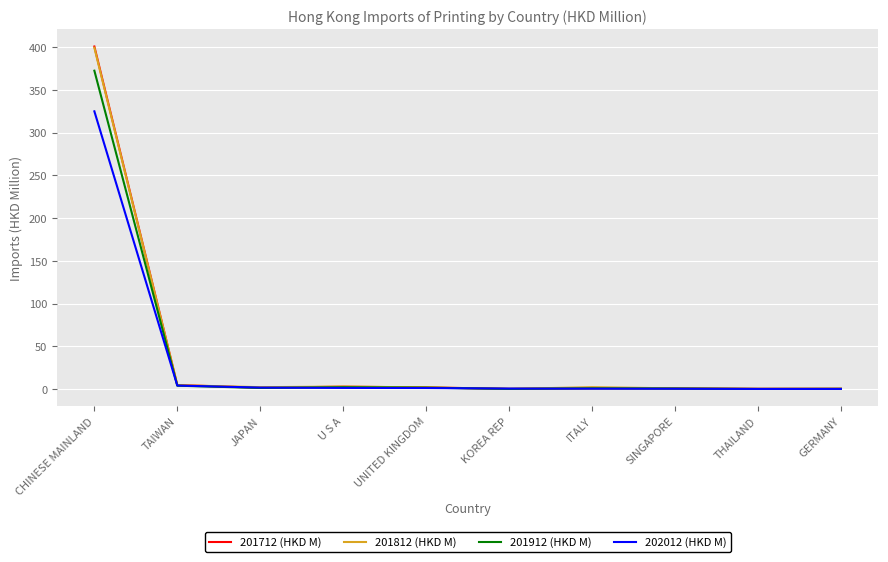

How many series are shown in this chart?

4